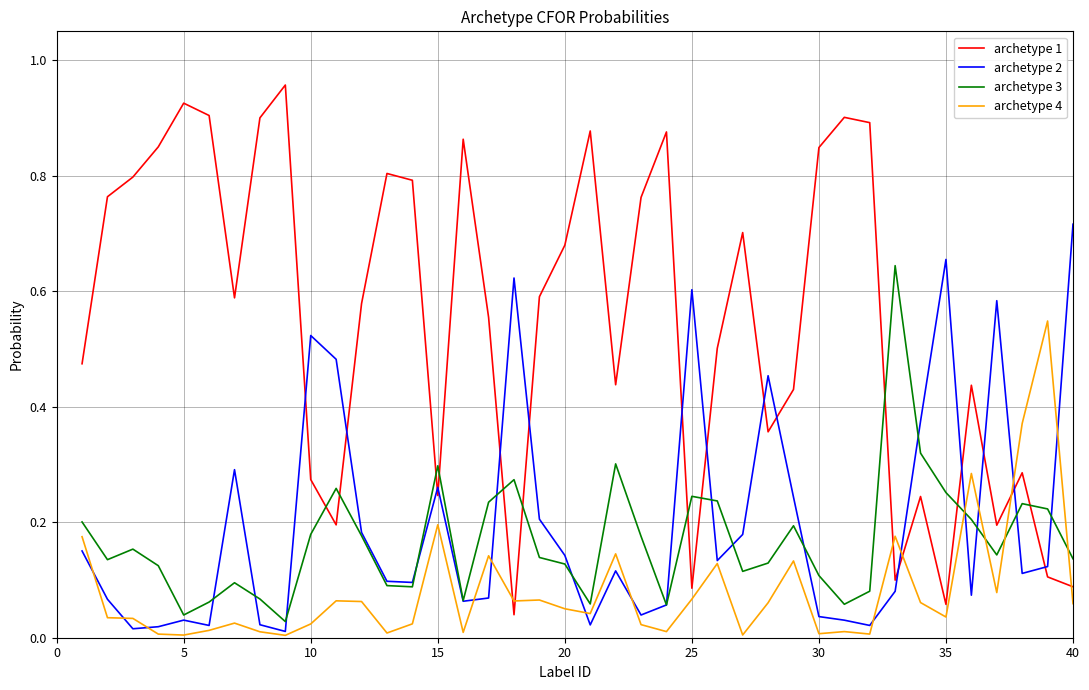

After their last crossing, which series has the higher values: archetype 1 or archetype 2?

archetype 2